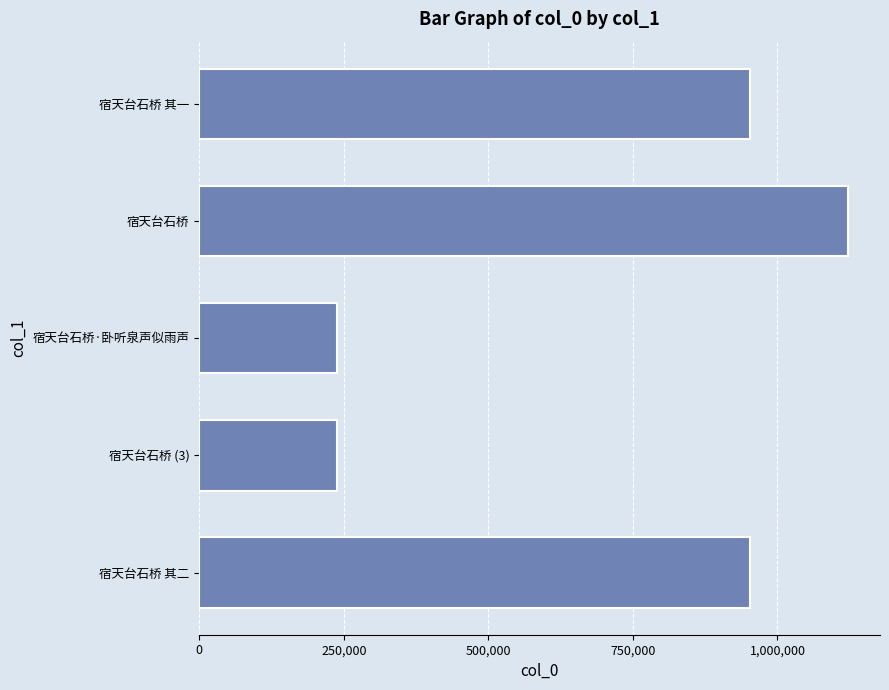

What is the label of the 1st bar from the top?

宿天台石桥 其一